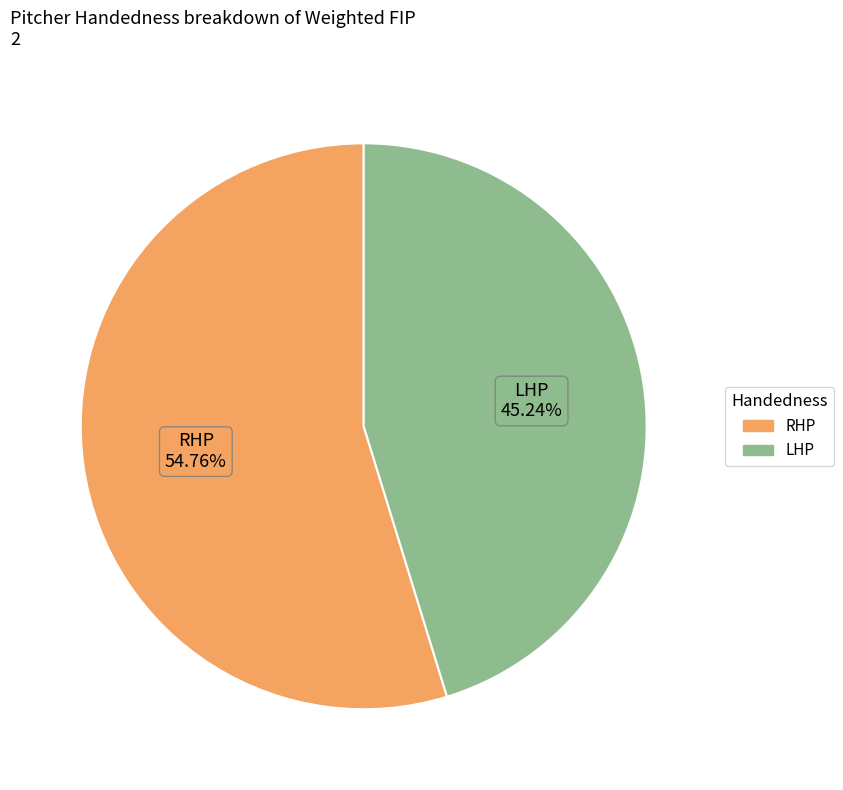

What is the majority slice?

RHP